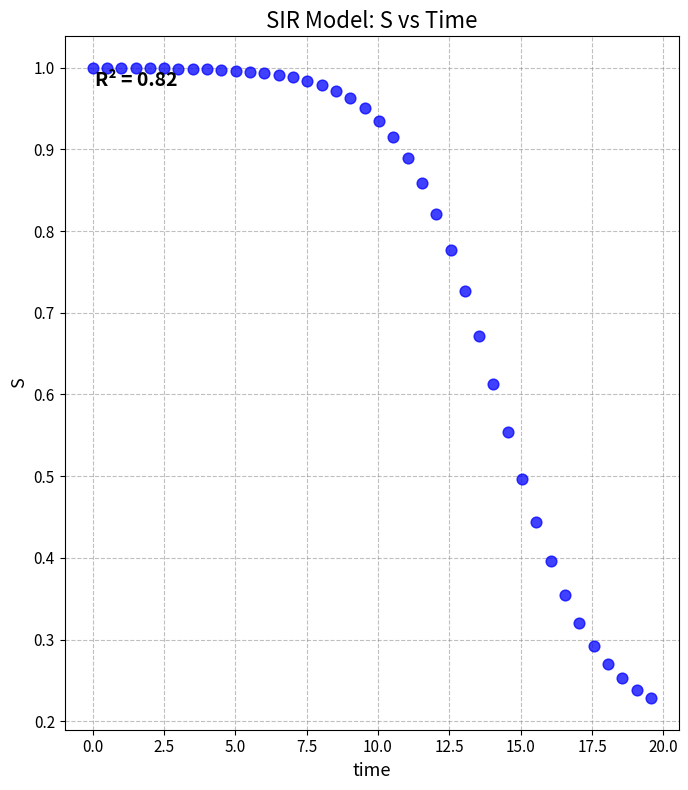

What is the range of X values (max minus min)?

19.6